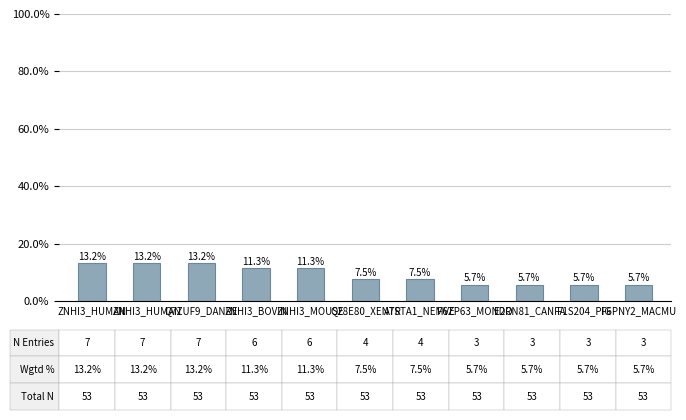

Rank the categories by value from lowest to highest.

F6ZP63_MONDO, E2RN81_CANFA, F1S204_PIG, F6PNY2_MACMU, Q28E80_XENTR, A7STA1_NEMVE, ZNHI3_BOVIN, ZNHI3_MOUSE, ZNHI3_HUMAN, ZNHI3_HUMAN, Q7ZUF9_DANRE